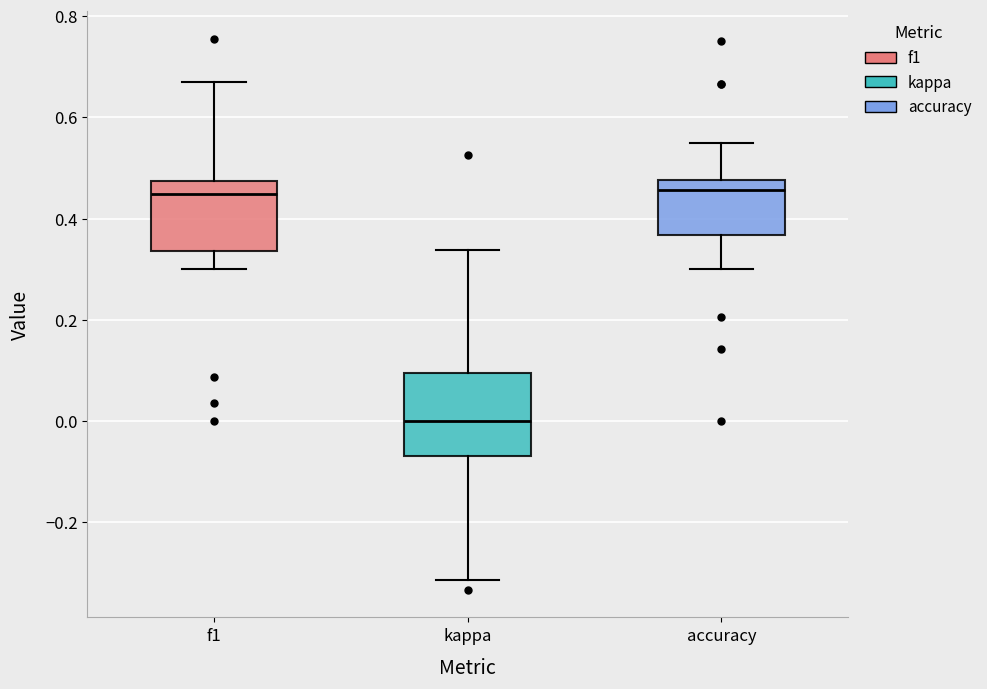

Reading left to right, read every box against the y-axis: the position of its median line, the range the box covers, and the ends of its whiskers. The values are not printed on the chart, so give them approximately, as read against the axis.

f1: median 0.44, box 0.34 to 0.48, whiskers 0.30 to 0.66
kappa: median 0.00, box -0.06 to 0.10, whiskers -0.32 to 0.34
accuracy: median 0.46, box 0.36 to 0.48, whiskers 0.30 to 0.56